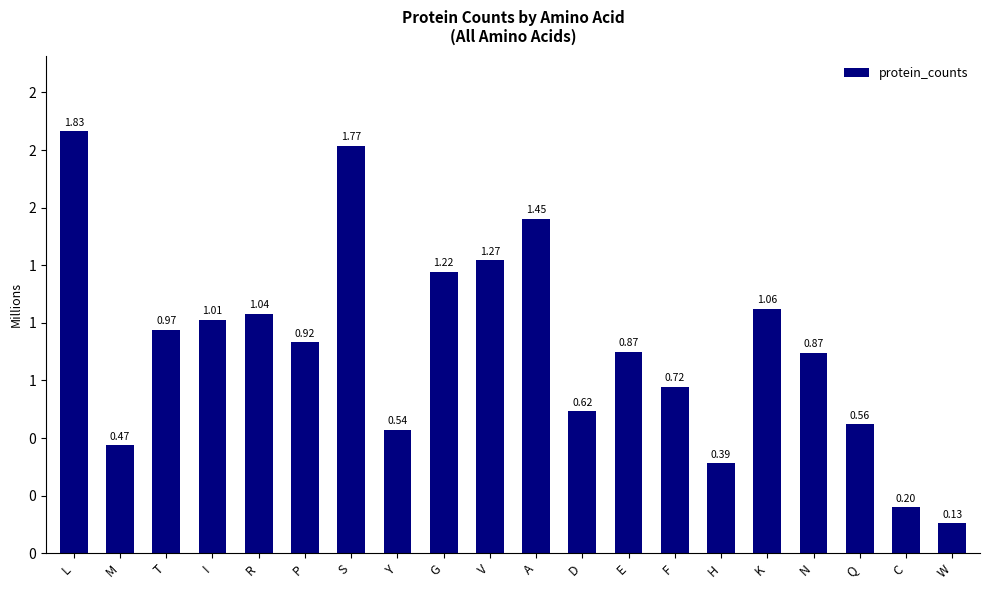

The chart shows a value of 995543 at F. True or false?

False